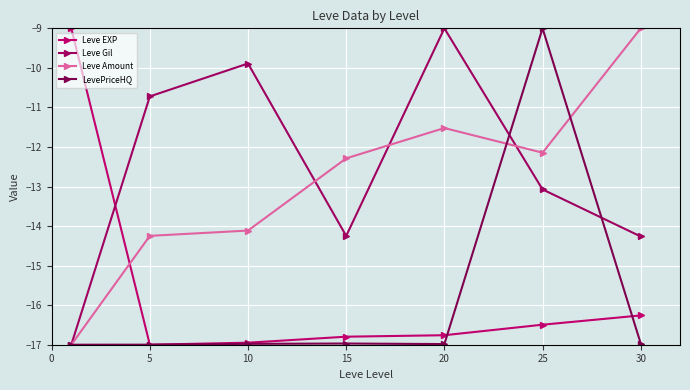

At which category does Leve Gil reach its first local peak?

10